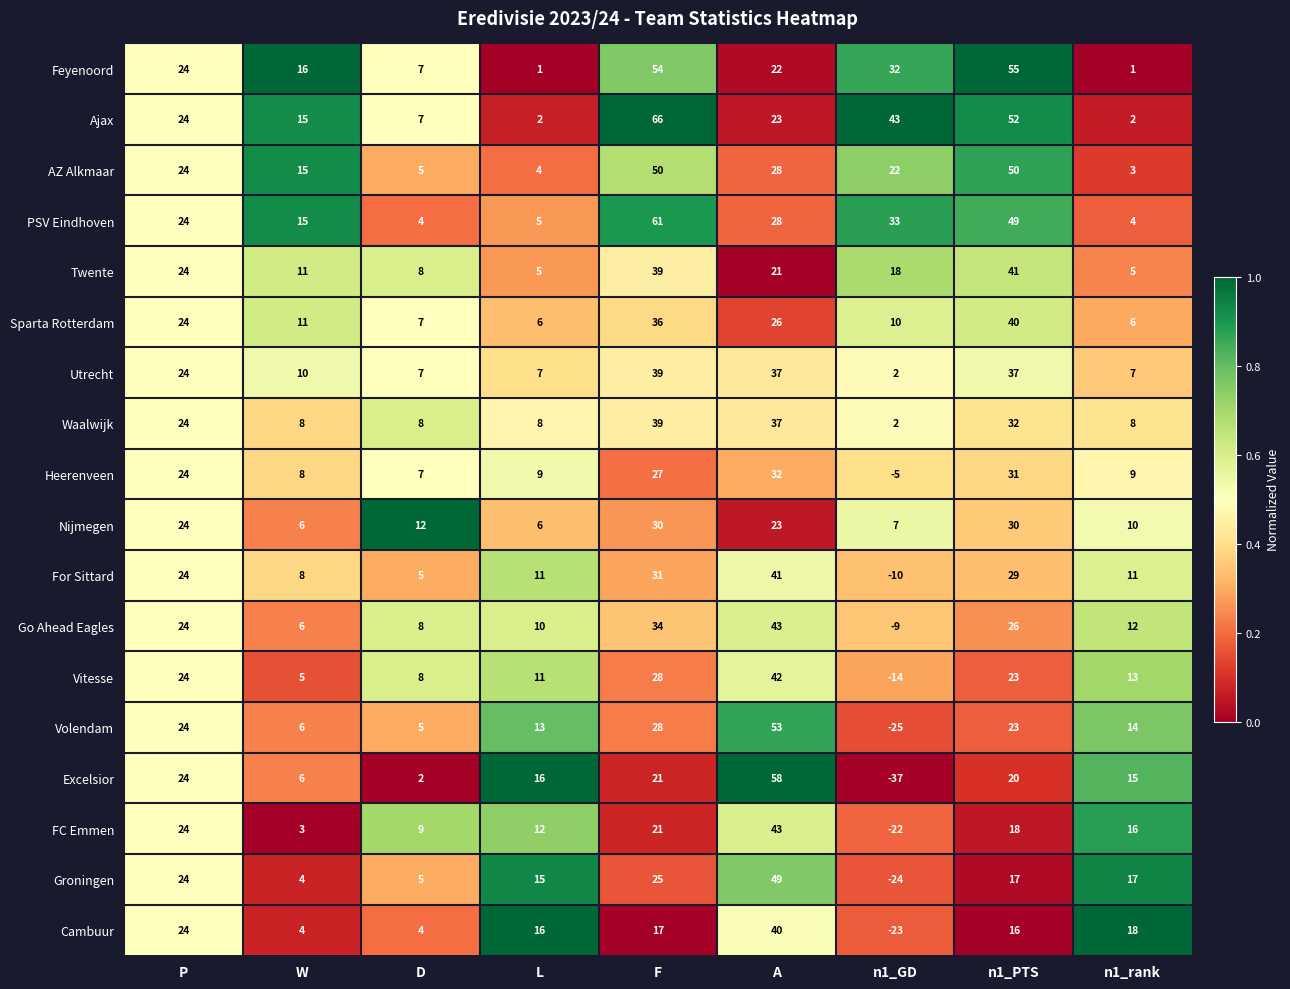

What is the sum of all Excelsior values?

125